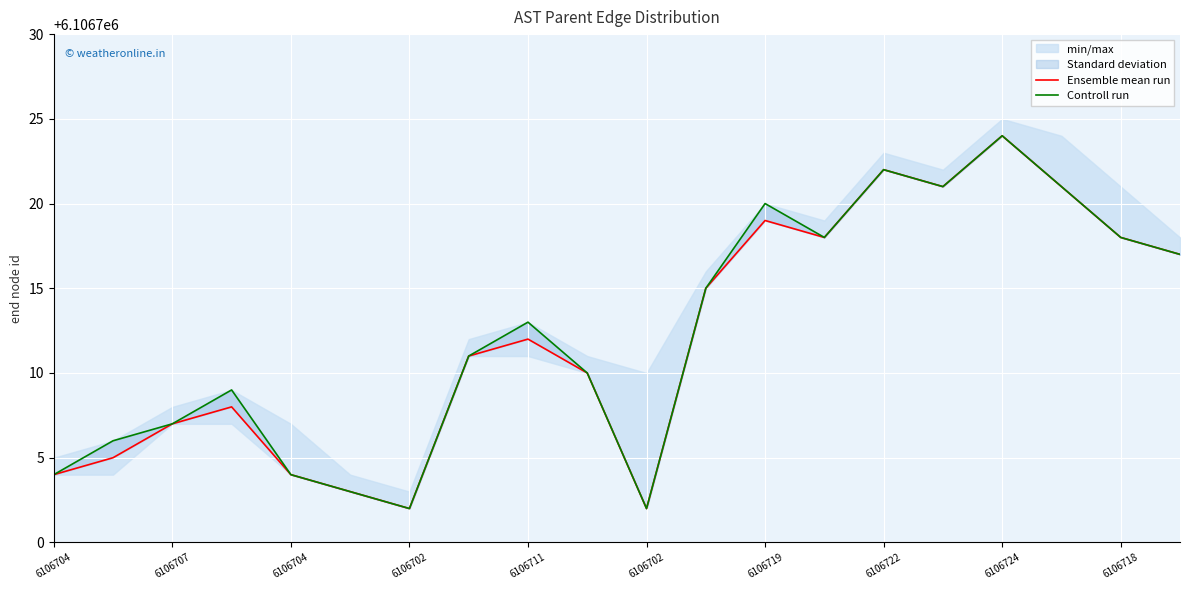

At how many categories does at least one series exceed 6106718?

5